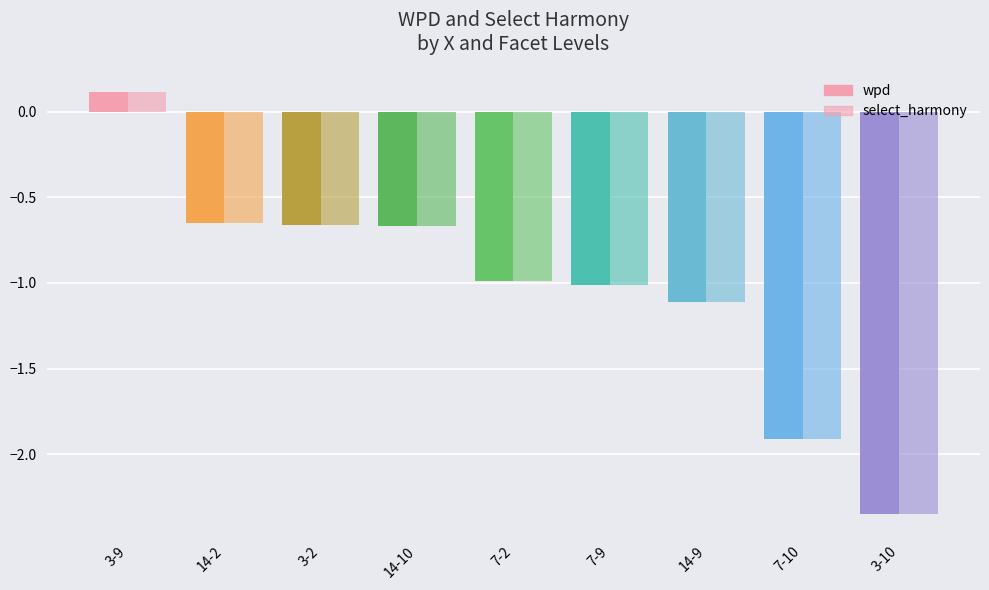

What is the label of the 6th bar from the right?

14-10